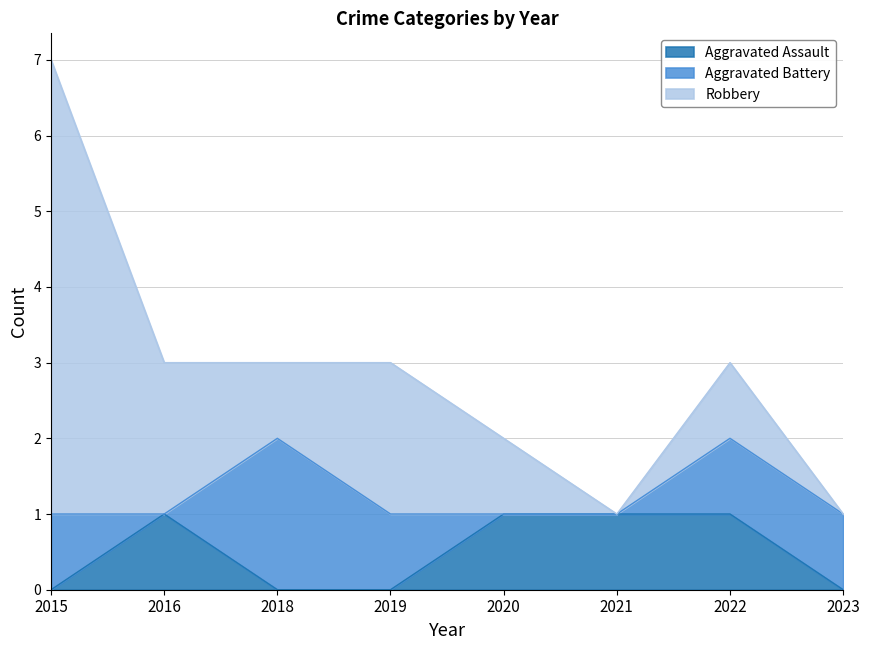

Rank the series by their maximum value, from lowest to highest.

Aggravated Assault, Aggravated Battery, Robbery